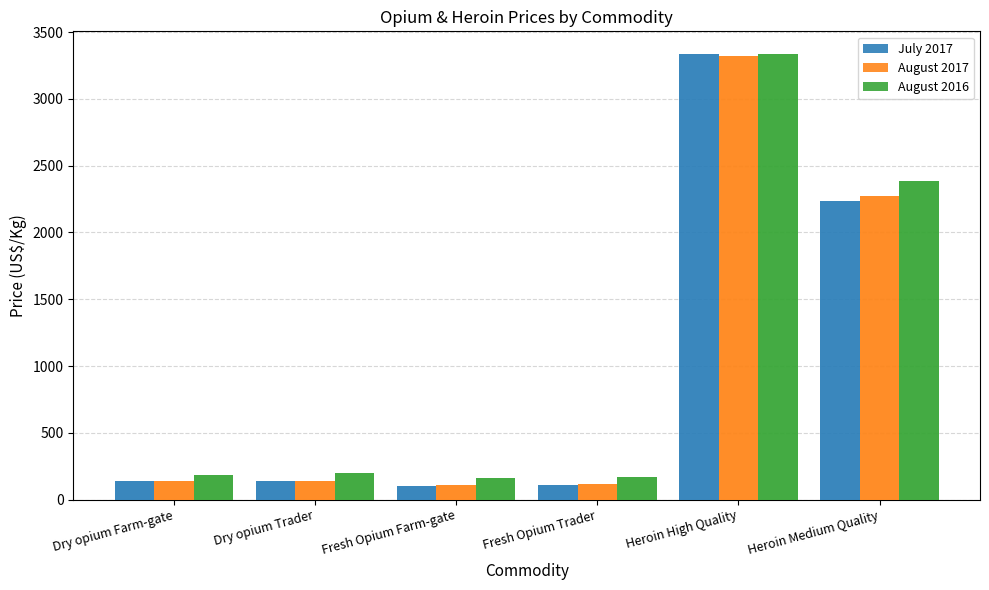

What is the label of the 5th bar from the left?

Heroin High Quality